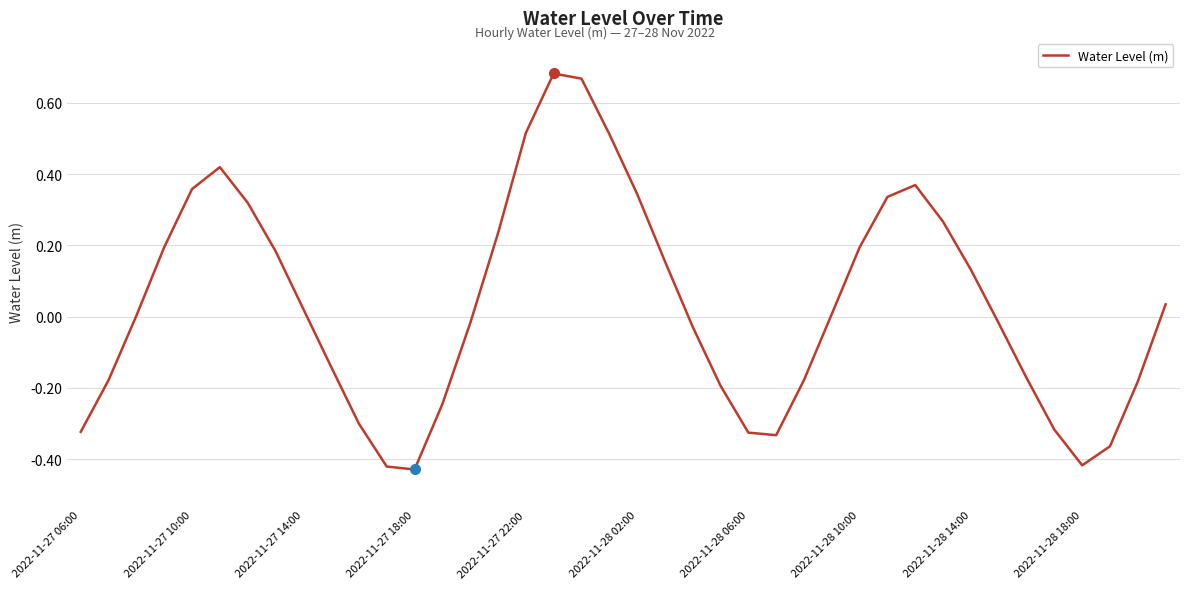

What is the difference between the maximum and minimum values?

1.1